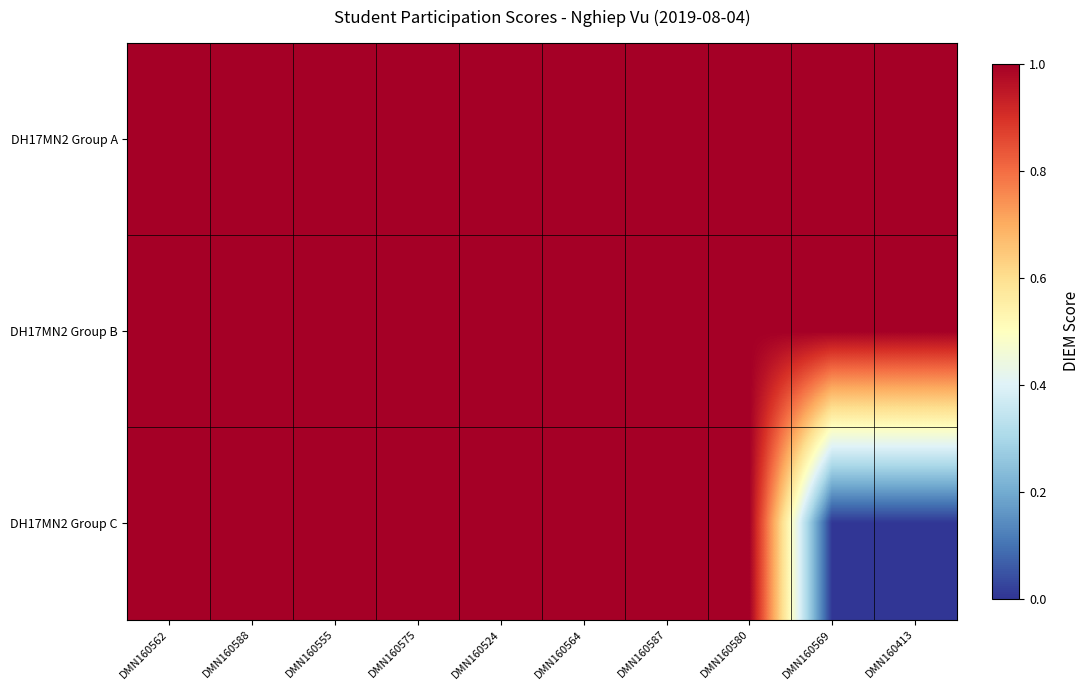

Reading left to right, extract all data points from this chart.

row_0: 1	1	1	1	1	1	1	1	1	1
row_1: 1	1	1	1	1	1	1	1	1	1
row_2: 1	1	1	1	1	1	1	1	0	0